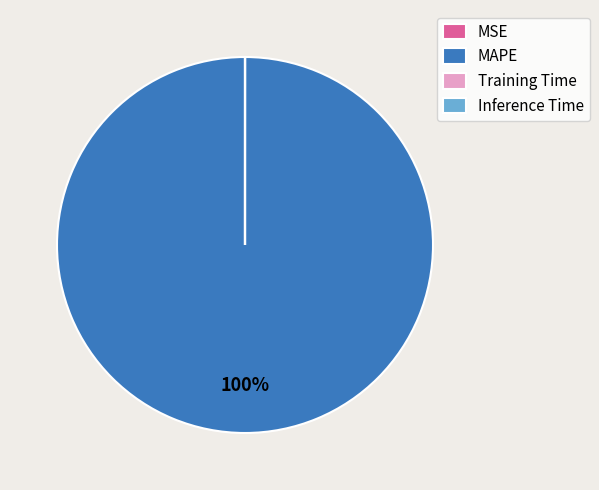

True or false: MAPE accounts for 100% of the total.

True